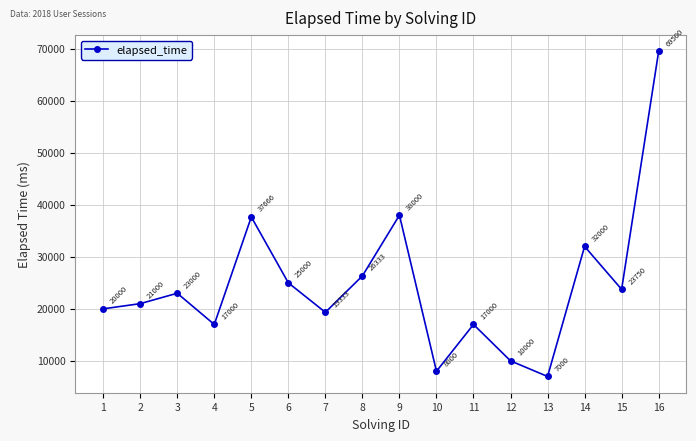

How many data points are less than 23000?

8